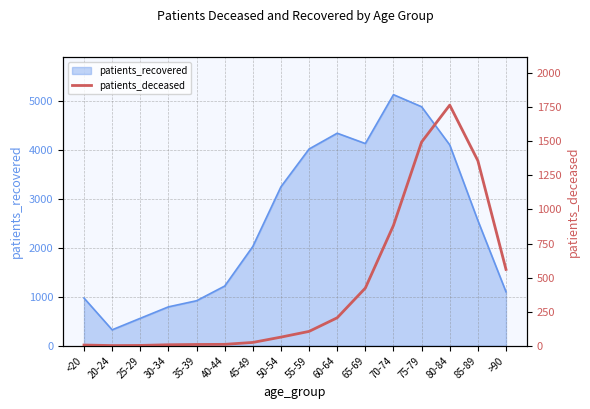

Reading left to right, what are all the values shown in this chart?

<20=5	20-24=1	25-29=2	30-34=7	35-39=9	40-44=10	45-49=24	50-54=63	55-59=105	60-64=205	65-69=423	70-74=883	75-79=1495	80-84=1766	85-89=1358	>90=560